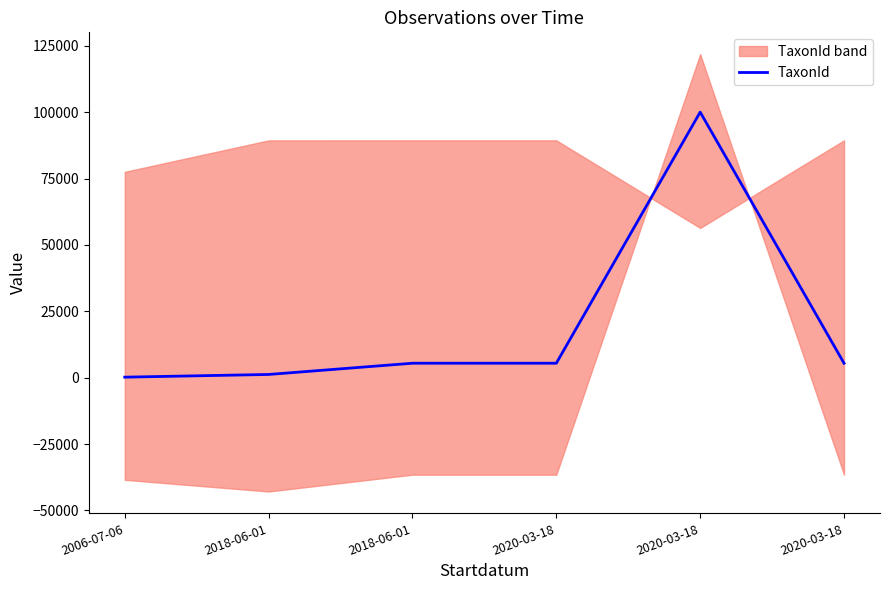

Reading left to right, what are all the values shown in this chart?

185	1202	5432	5432	100049	5432